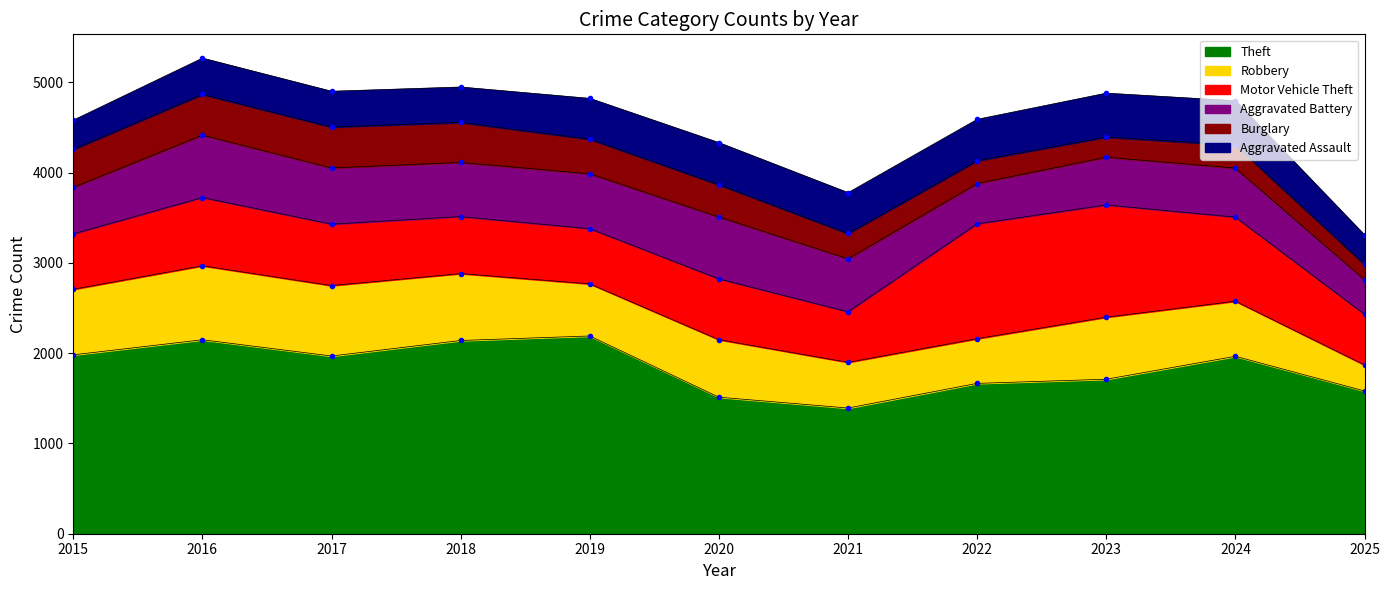

What is the difference between the Motor Vehicle Theft values at 2017 and 2023?

563